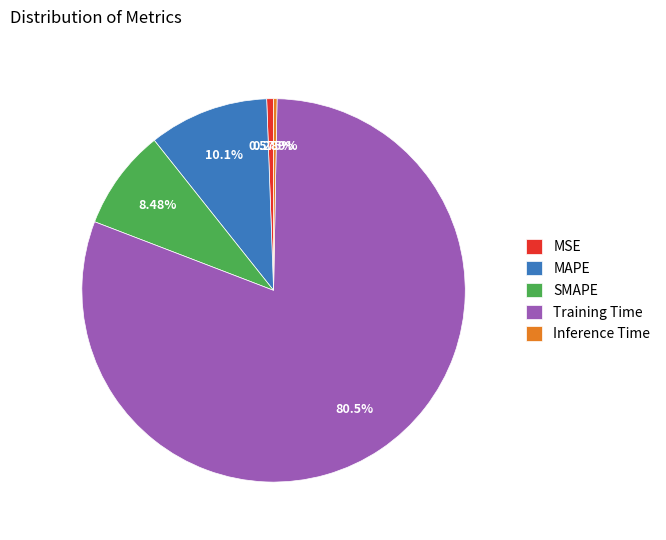

How many segments does this pie chart have?

5